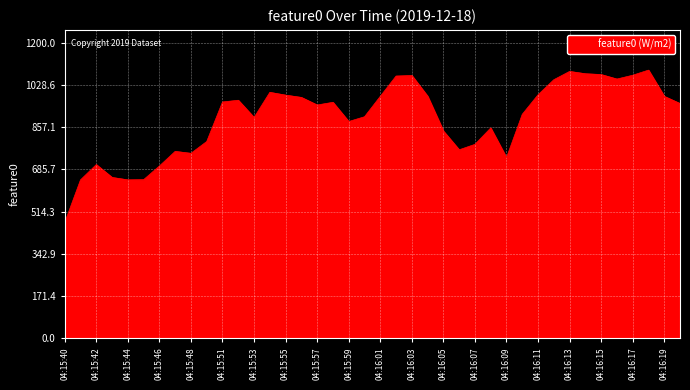

What is the smallest value displayed?

470.4